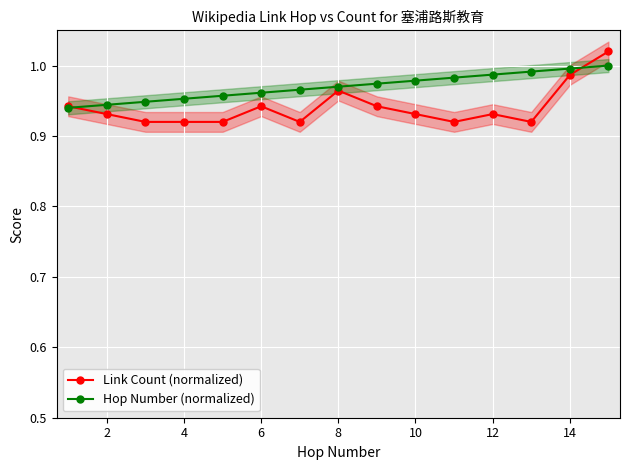

True or false: Hop Number (normalized) has more than 2 points higher than both neighbors.

False